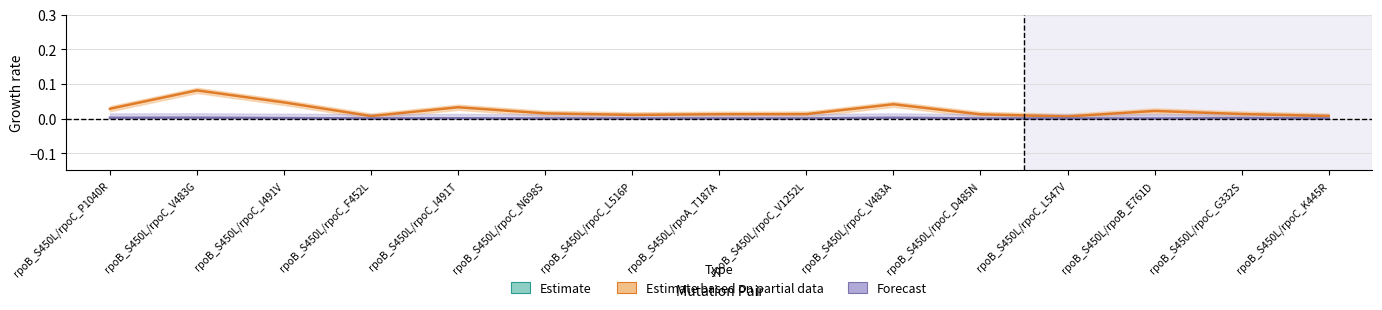

The value of Other fraction at rpoB_S450L/rpoB_E761D is -0.0. True or false?

False